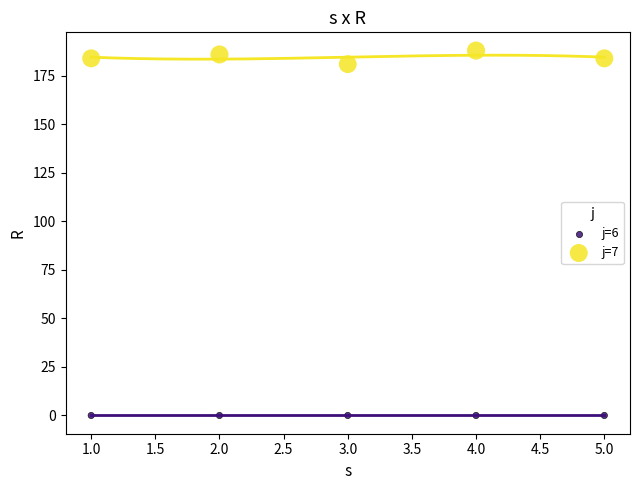

What are all the series names shown in the legend?

j=6, j=7